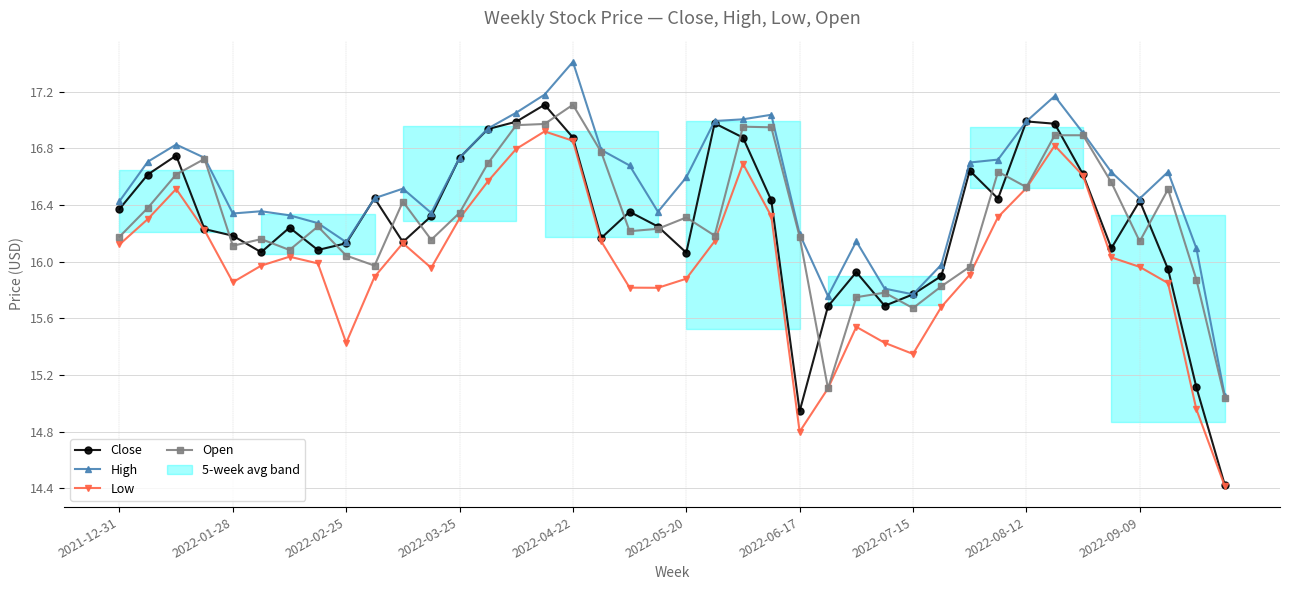

Which category has the highest value in the Open series?

2022-04-22